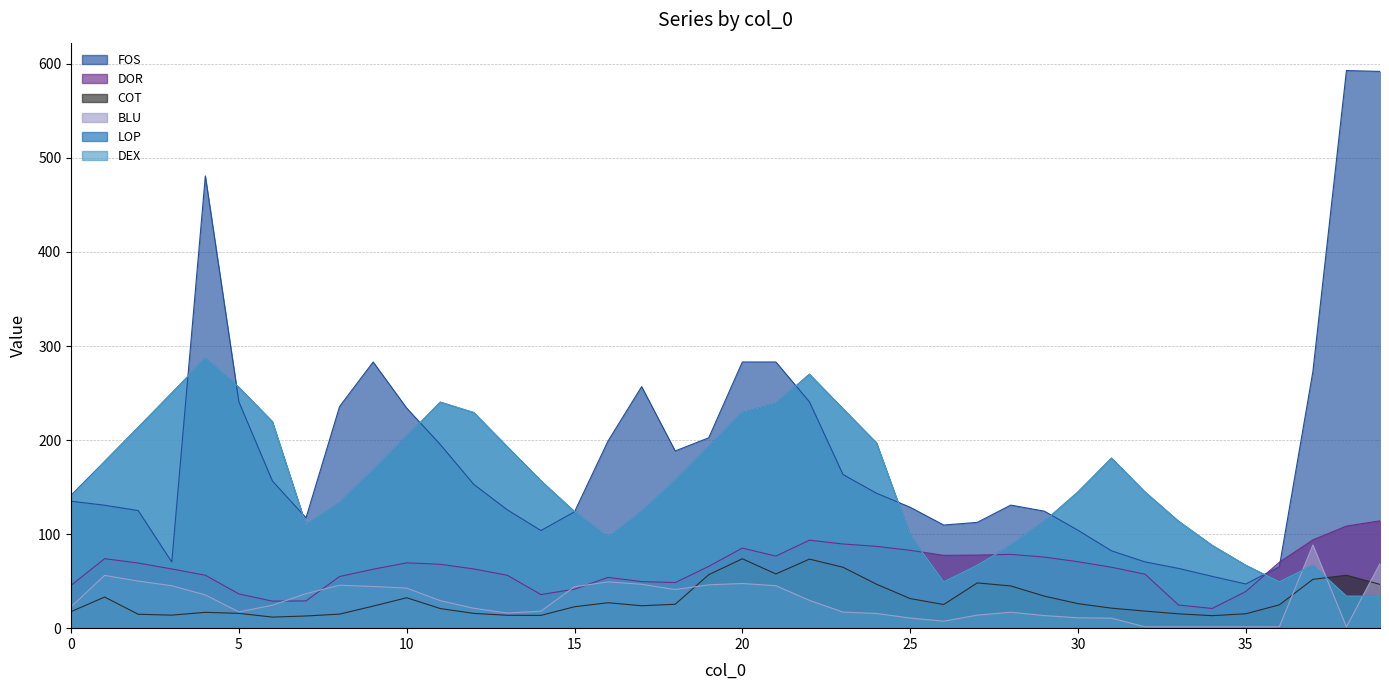

At which label does LOP reach its minimum?

38